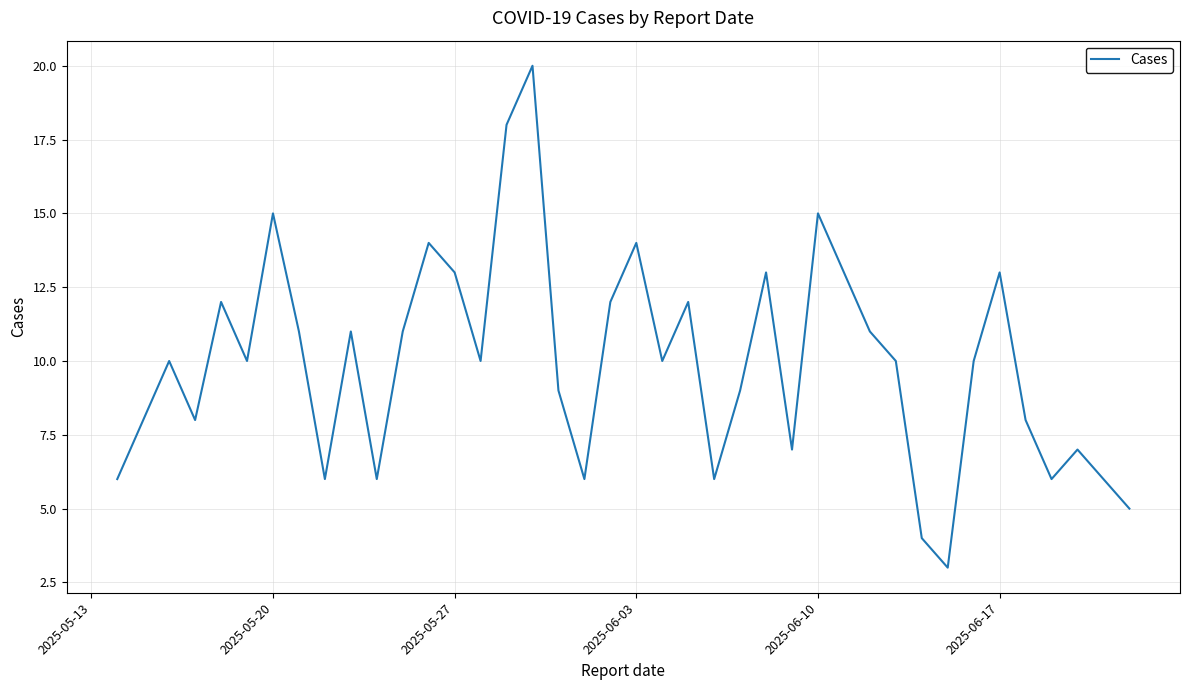

What is the difference between the maximum and minimum values?

17